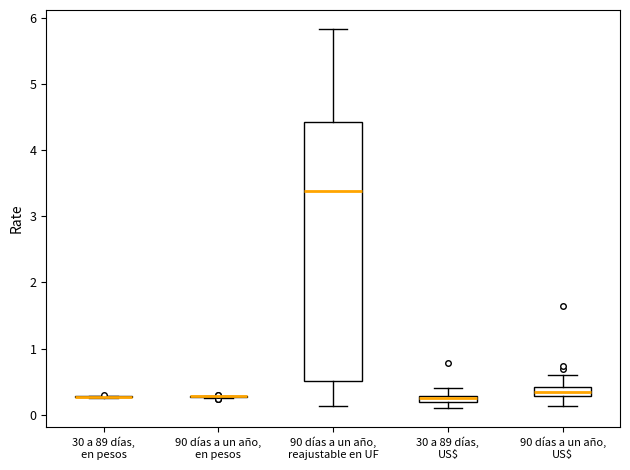

Which box is the tallest, from its lower edge to its upper edge?

90 días a un año, reajustable en UF